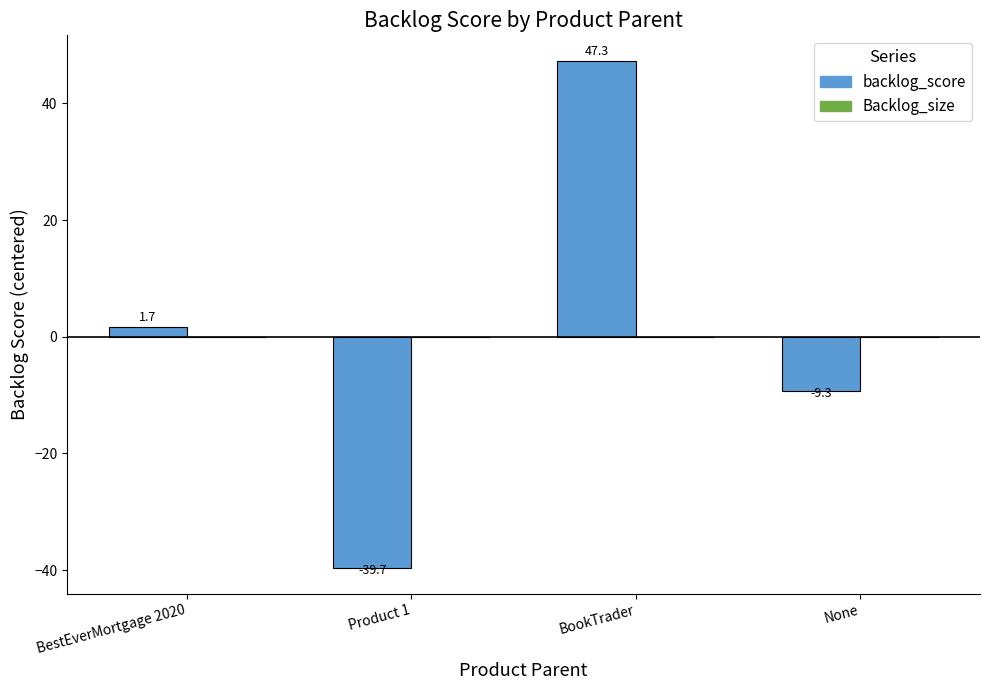

How many categories are shown in the chart?

4